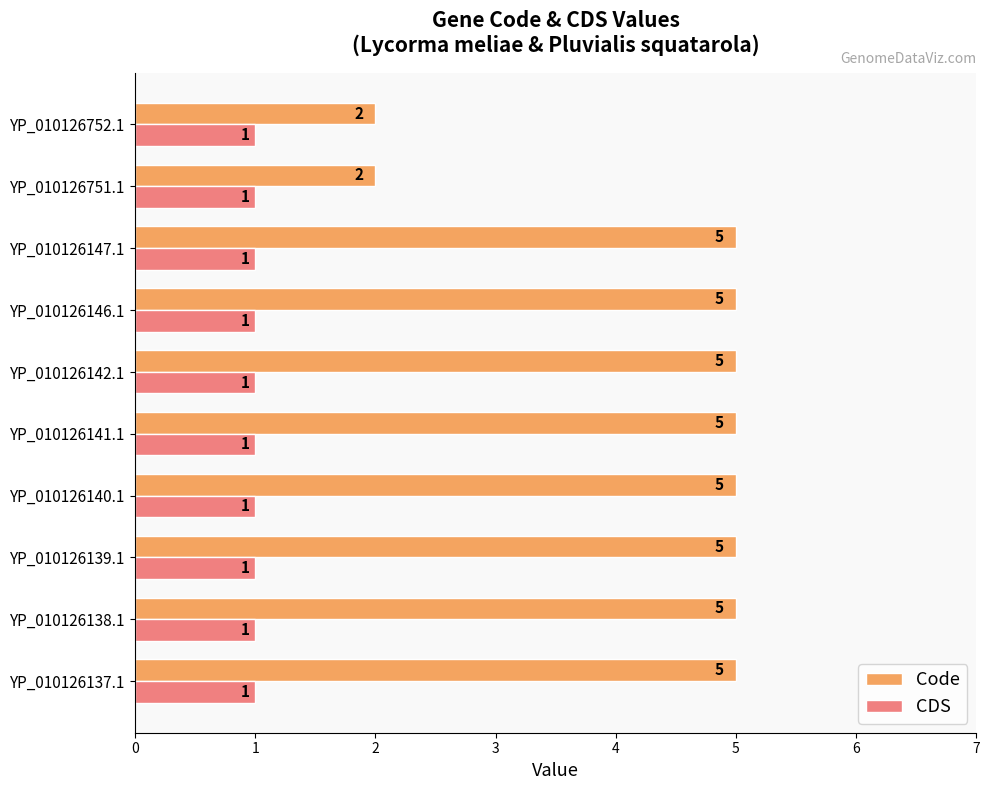

The value of Code at YP_010126140.1 is 9. True or false?

False